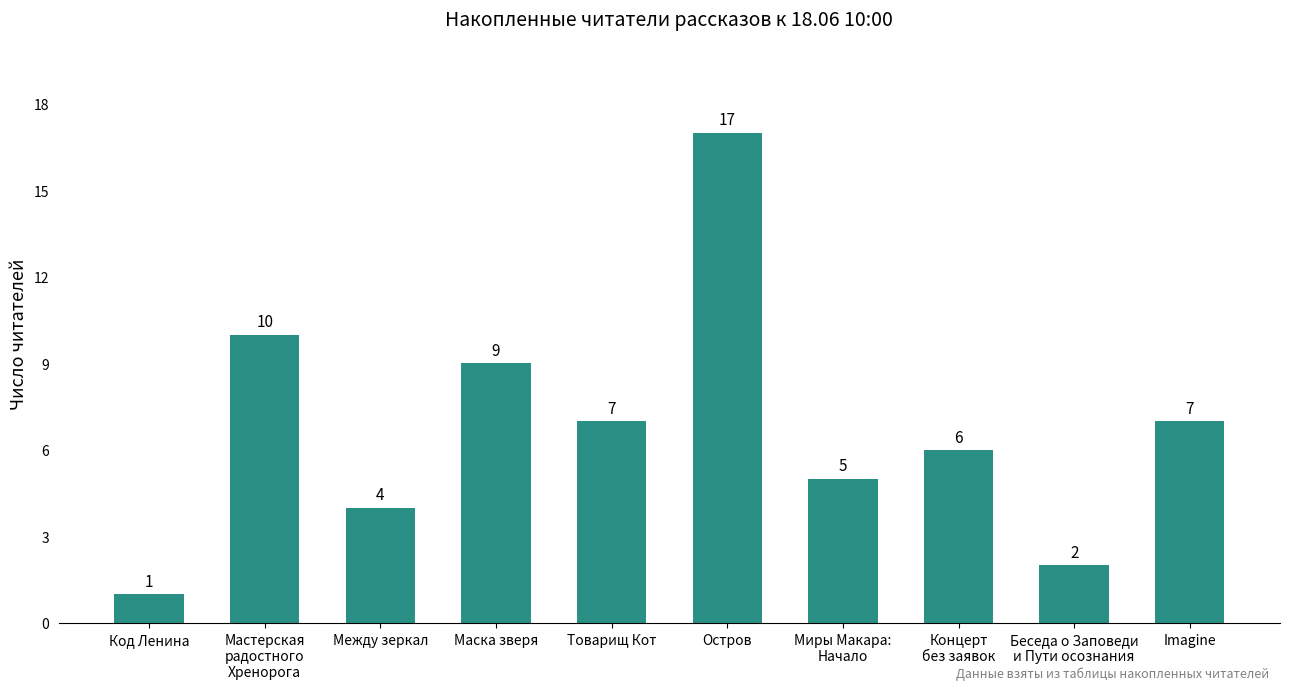

Is it true that the value at Товарищ Кот is 7?

True